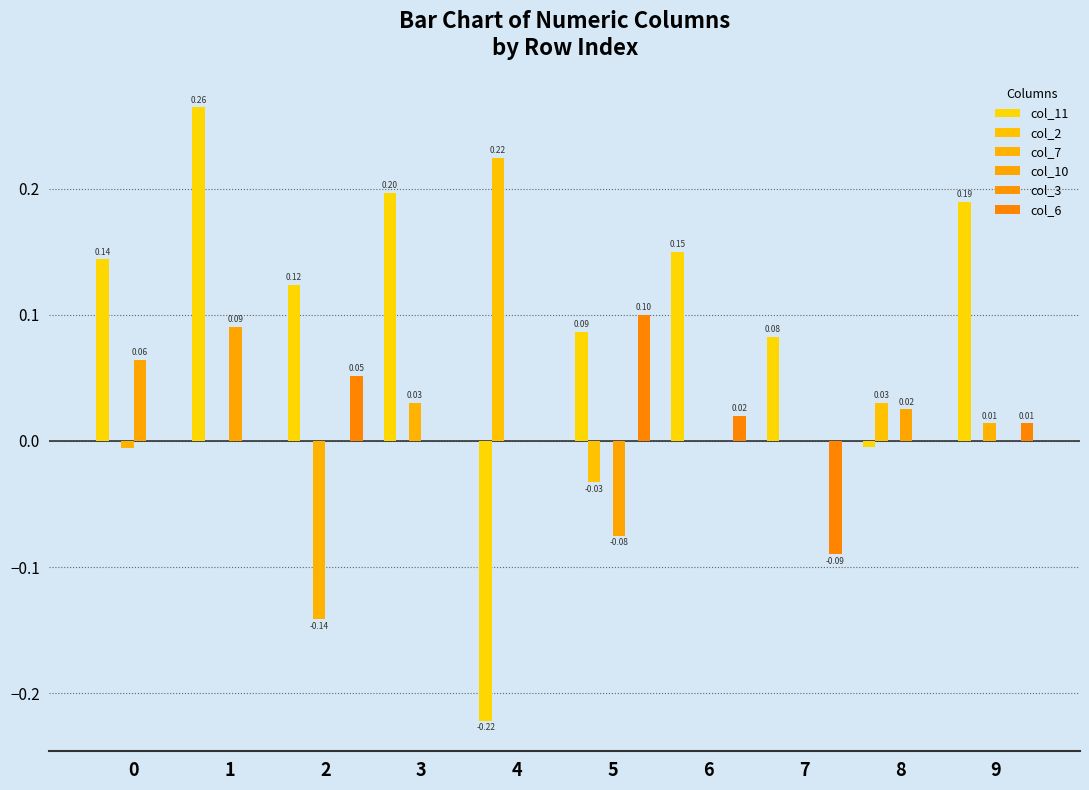

The col_6 series shows 0.0 at 6. True or false?

False